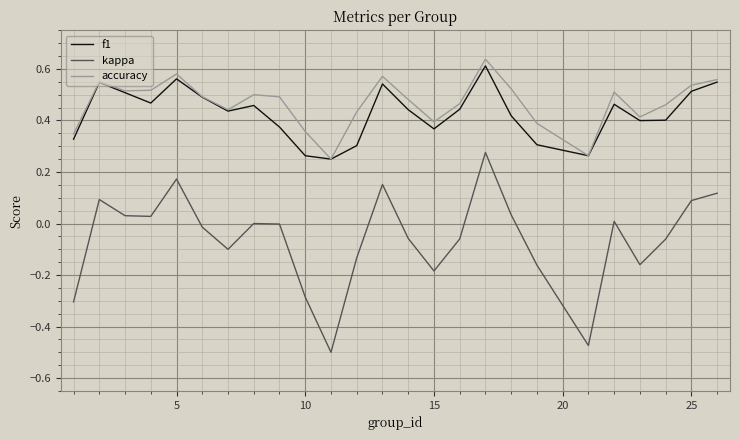

Which series has the widest spread of values?

kappa